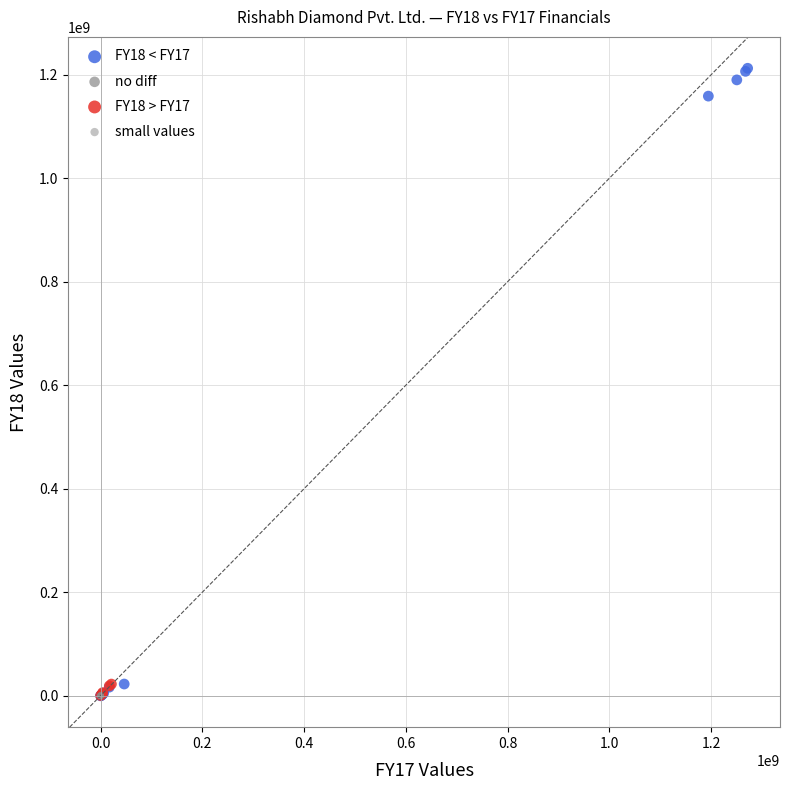

Which series has the largest Y range (max minus min)?

FY18 < FY17